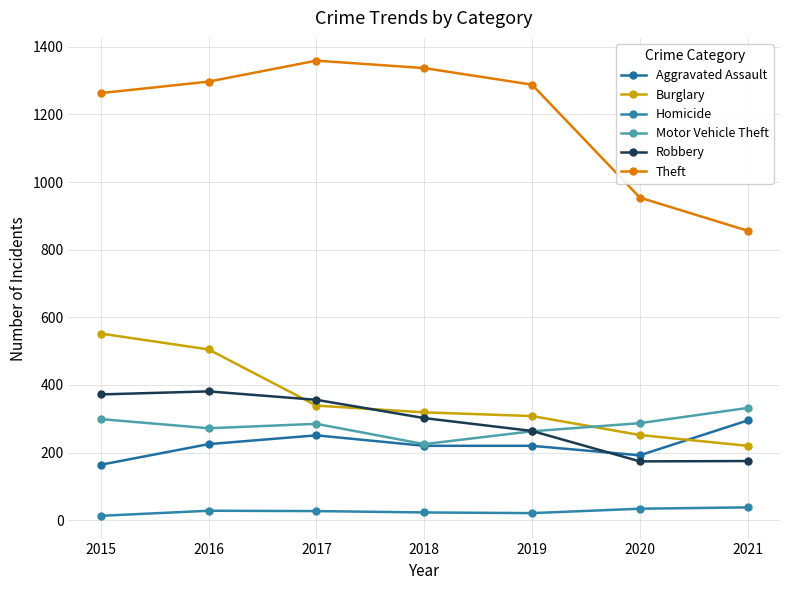

What is the maximum value for Homicide?

38